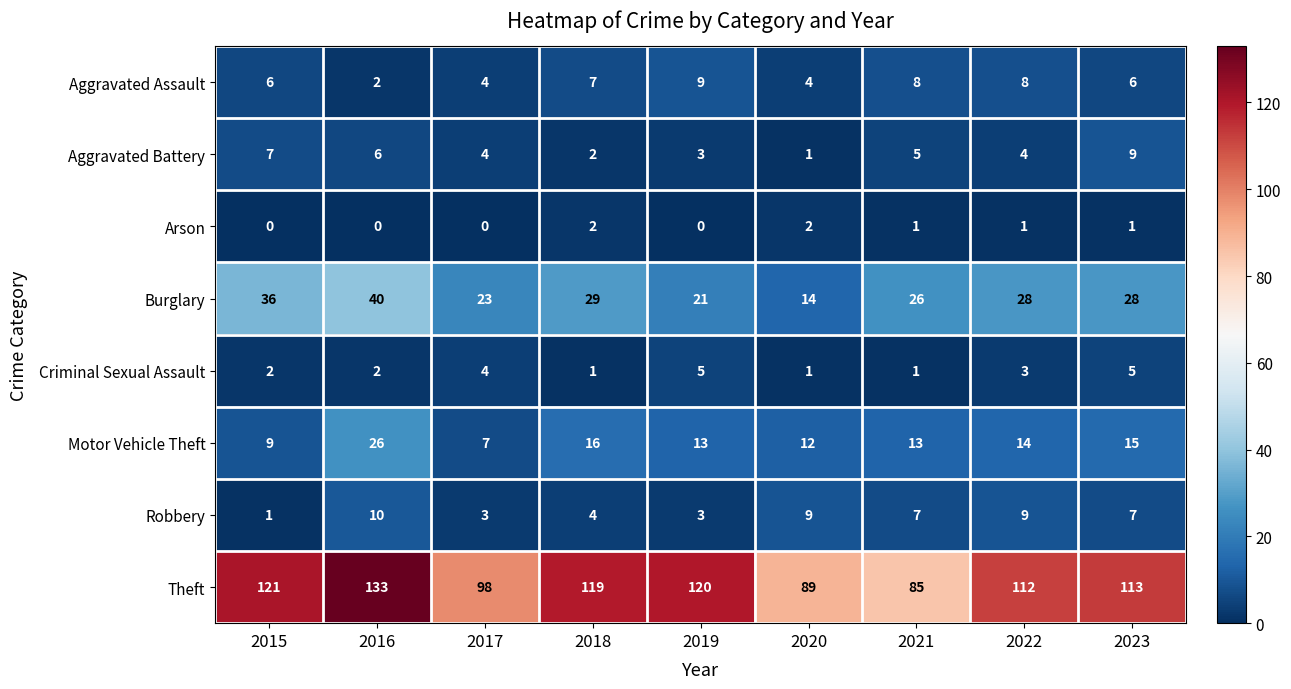

What is the difference between the Theft values at 2016 and 2019?

13